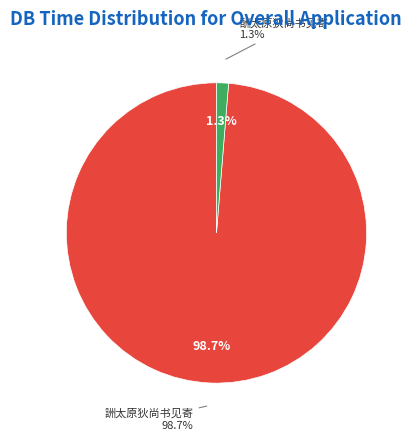

Is the sum of 詶太原狄尚书见寄 and 酬太原狄尚书见寄 greater than half?

Yes